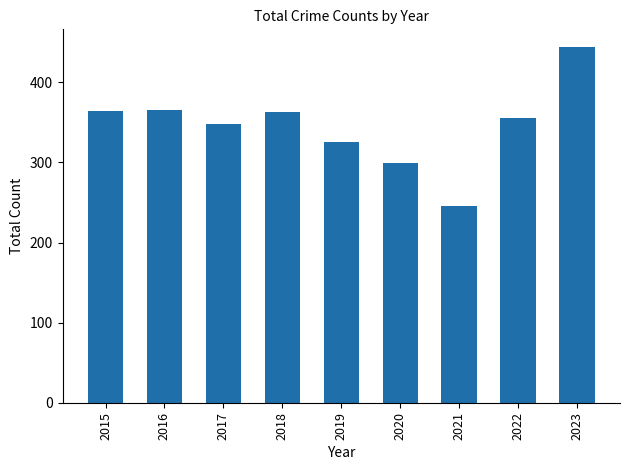

At which label is the value closest to 345?

2017